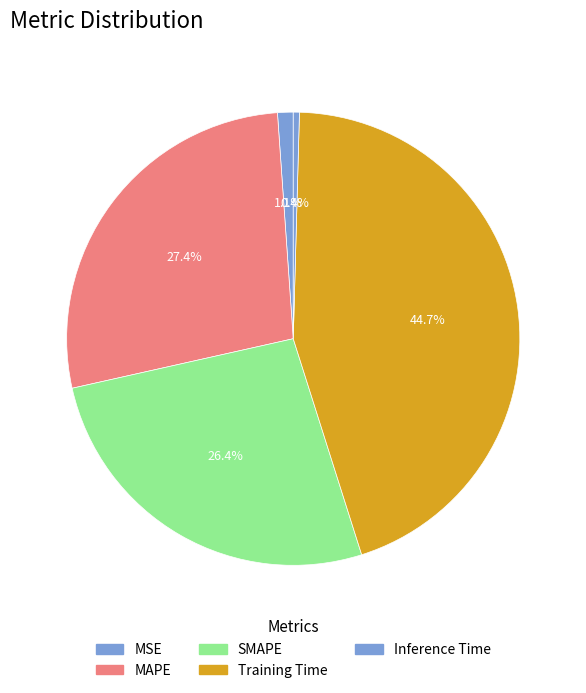

What is the smallest slice in the pie chart?

Inference Time